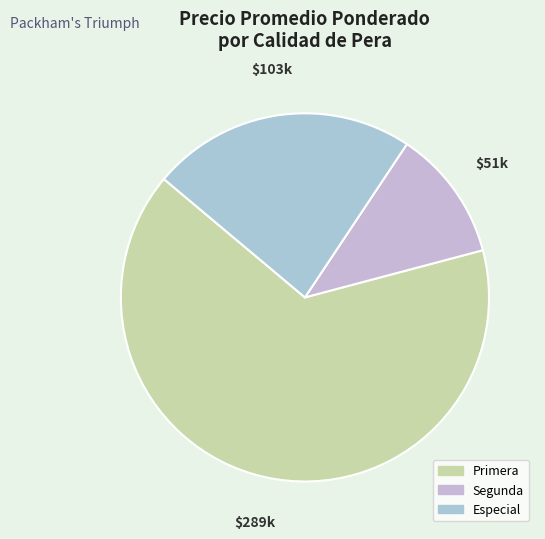

Rank the categories by value from highest to lowest.

Primera, Especial, Segunda